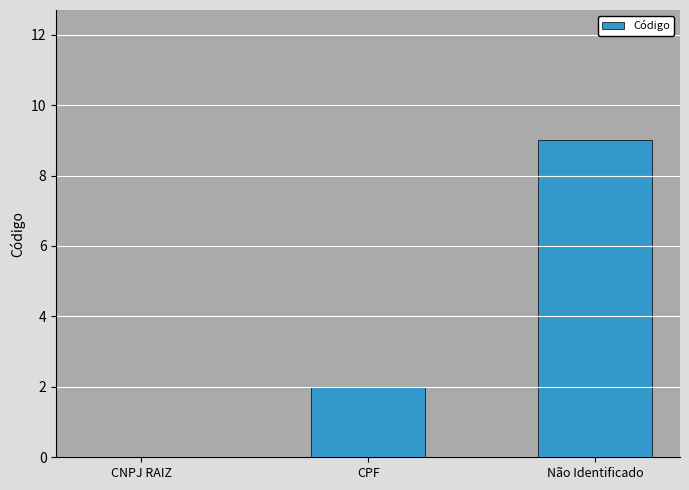

What is the maximum value shown in the chart?

9